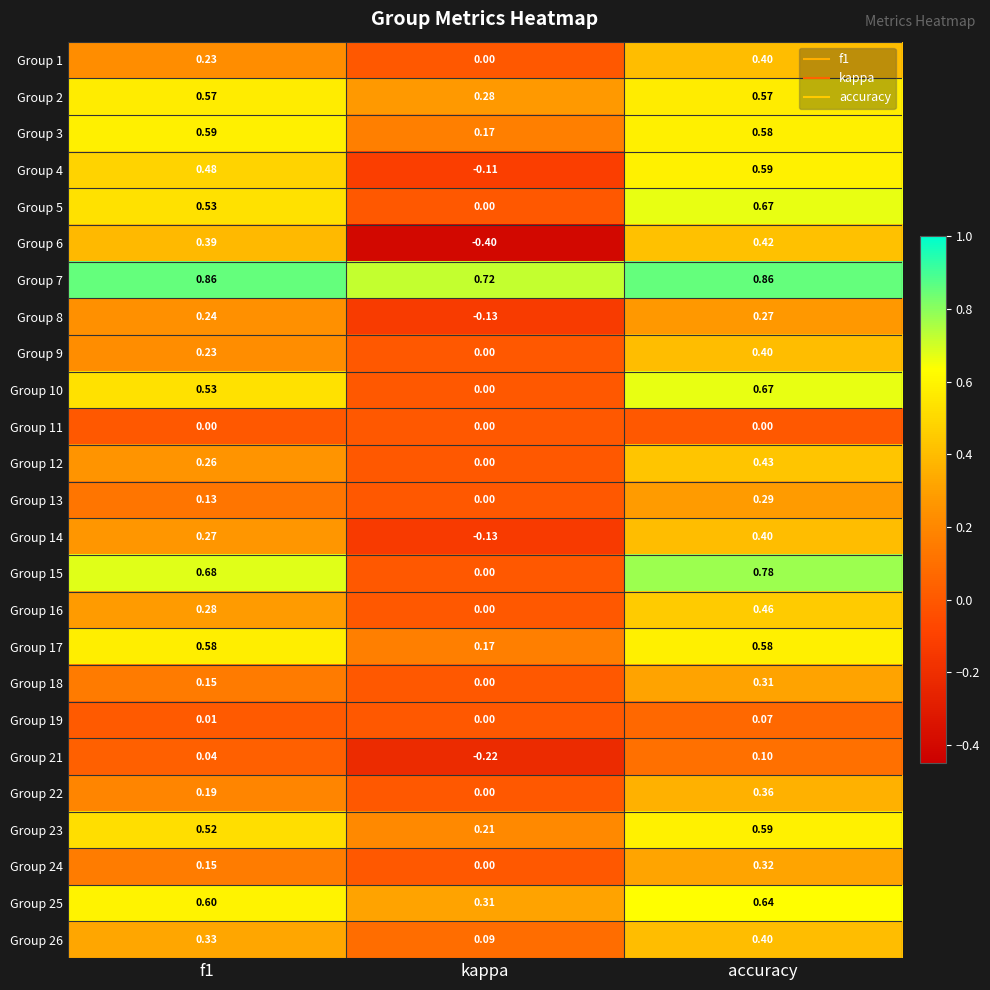

Which category has the highest value in the Group 14 series?

accuracy